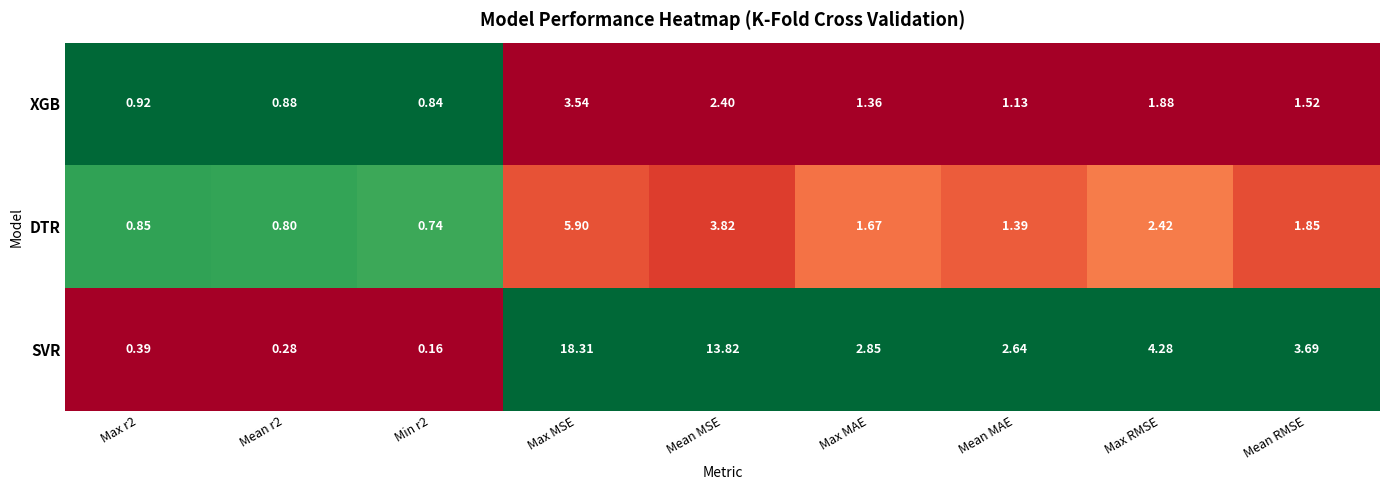

Where does the SVR series first go above 2?

Max MSE